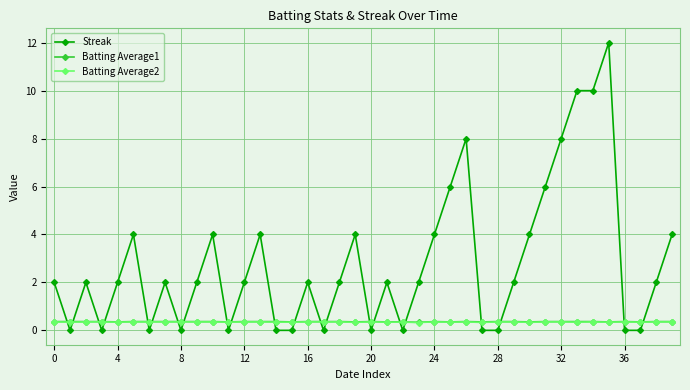

What is the greatest value displayed?

12.0